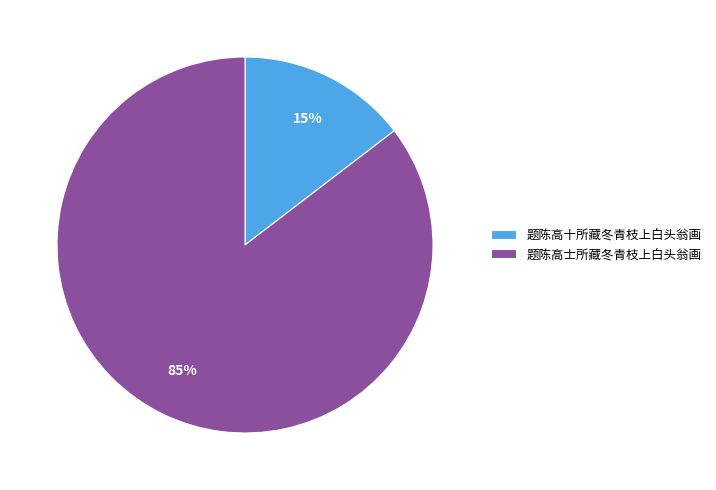

Which slice represents more than half of the pie?

题陈高士所藏冬青枝上白头翁画